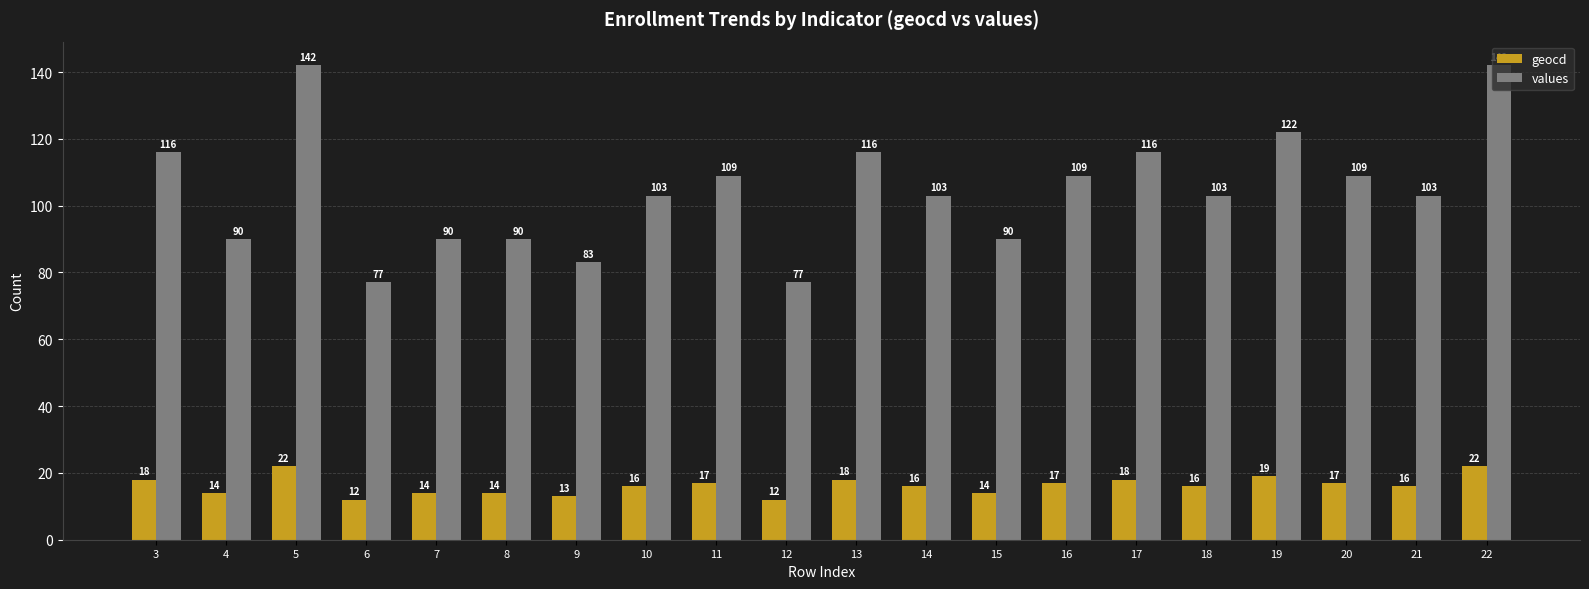

What is the sum of the values values at 16 and 9?

192